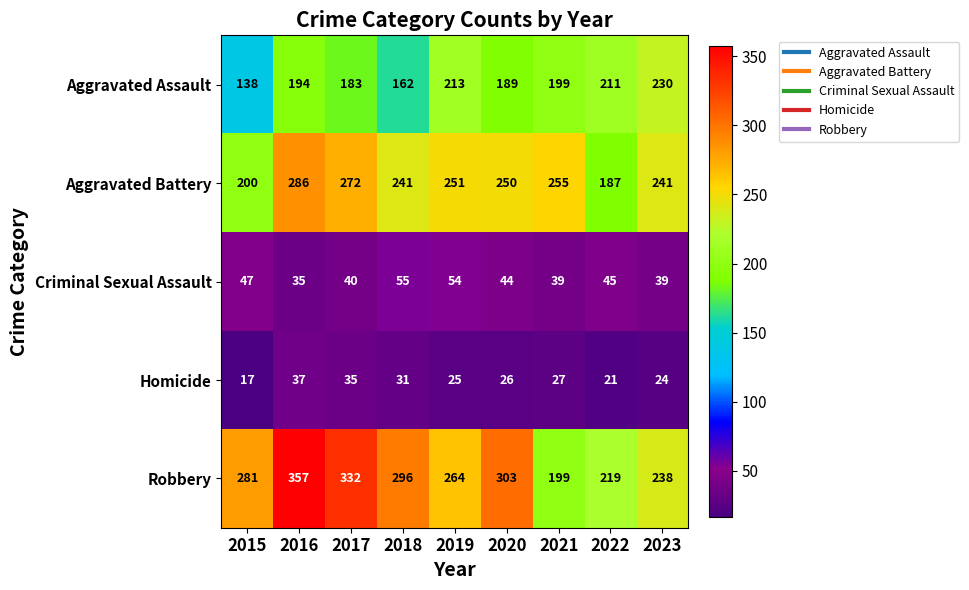

What is the sum of all Homicide values?

243